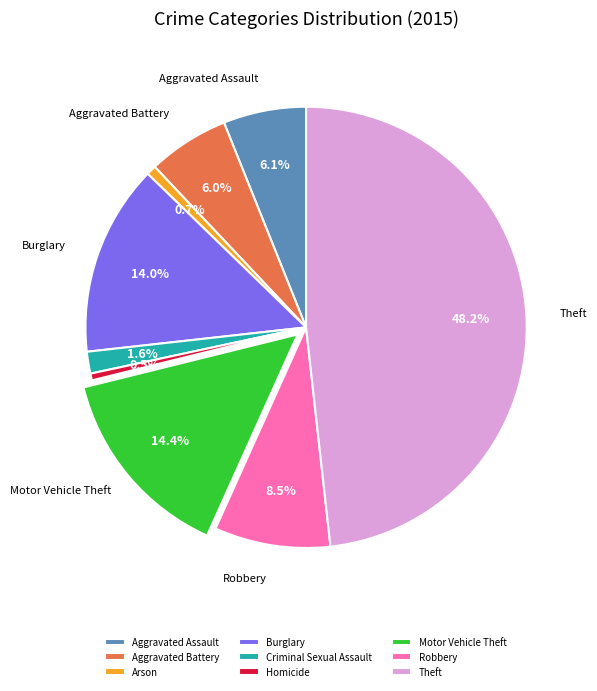

To the nearest percent, what is the average slice percentage?

11%